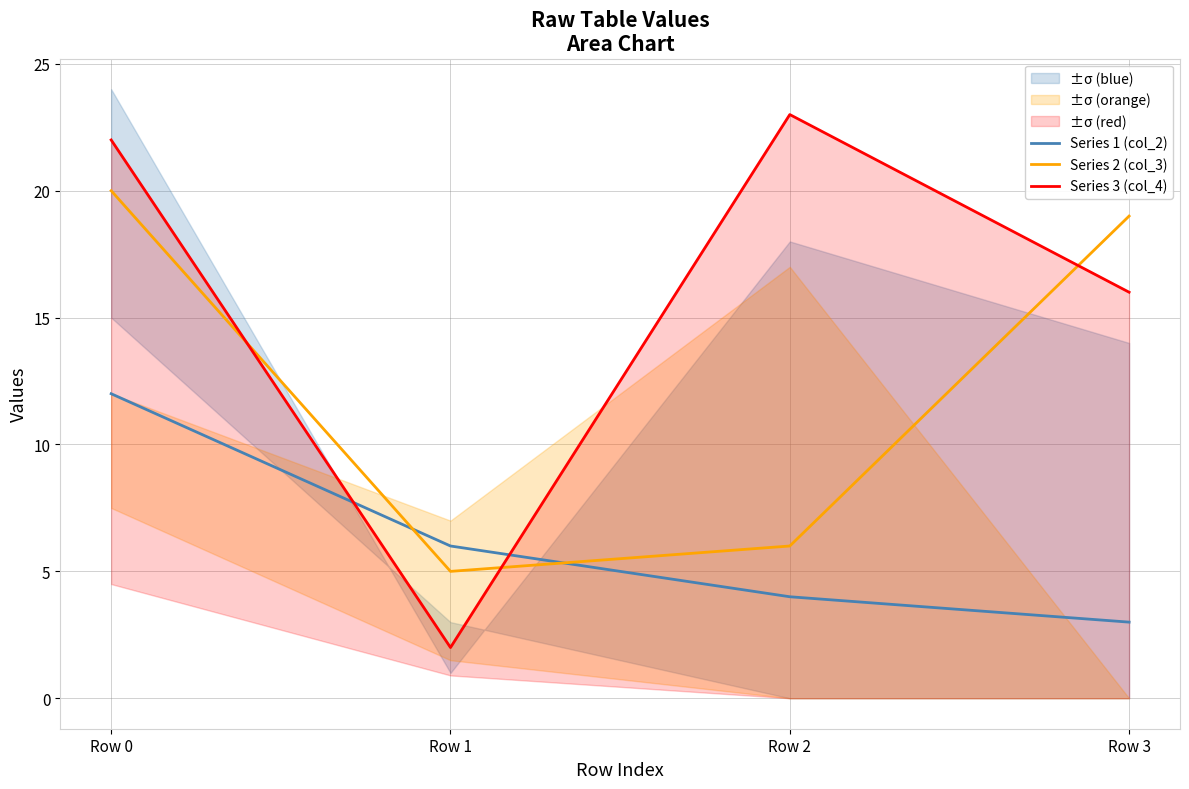

How many intersections are there between Series 1 (col_2) and Series 2 (col_3)?

2